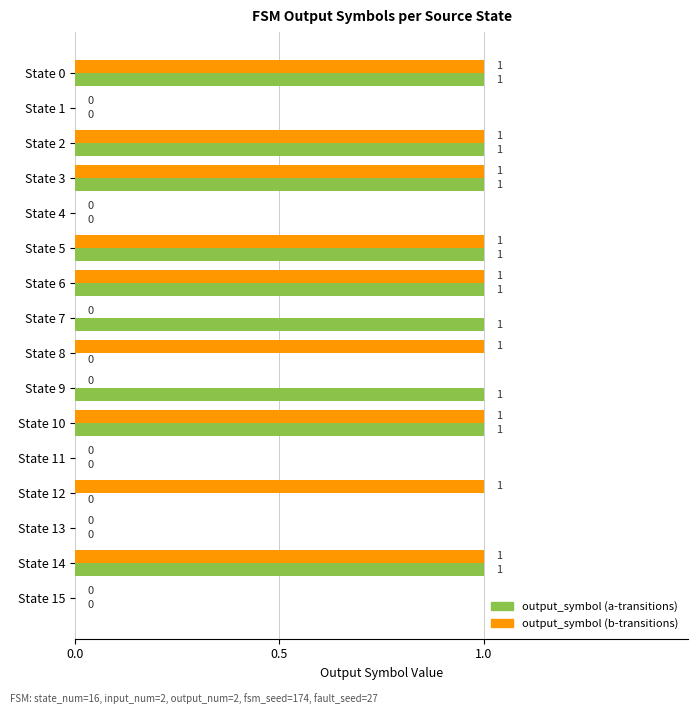

What is the maximum value for output_symbol (b-transitions)?

1